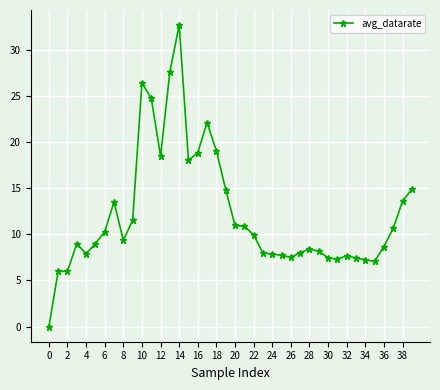

What is the difference between the maximum and minimum values?

32.7